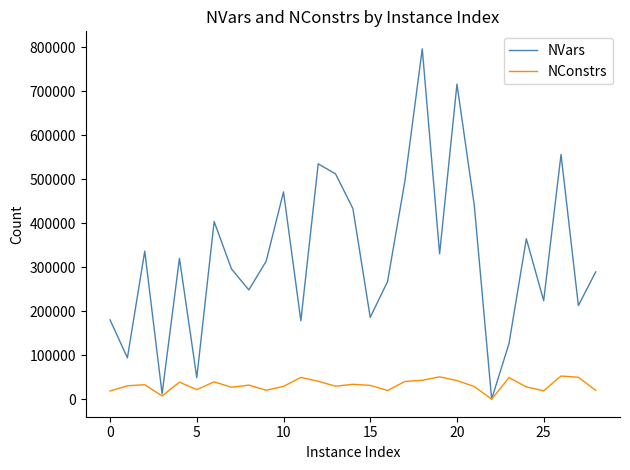

Which series has the widest spread of values?

NVars